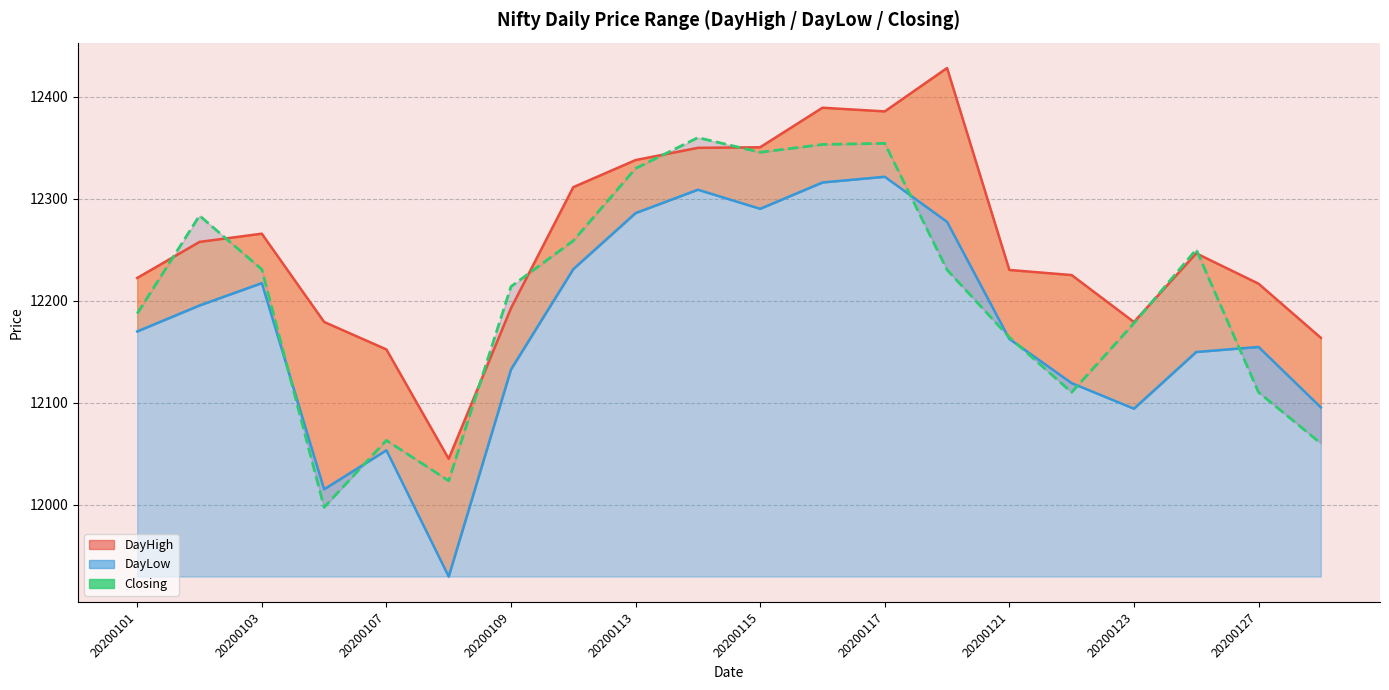

Is it true that DayHigh equals 20097.0 at 20200103?

False